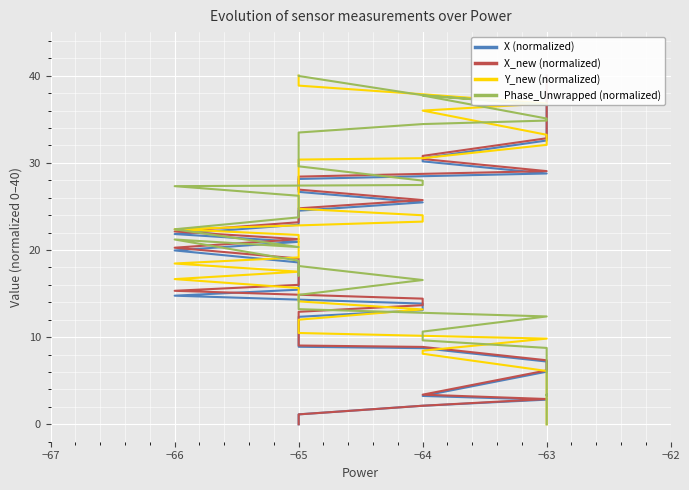

What is the difference between the second highest and minimum values in the X_new (normalized) series?

38.7